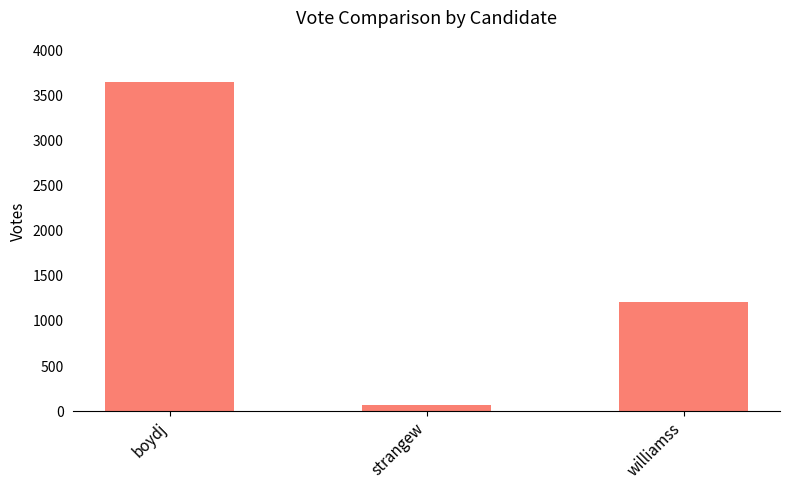

How many values are below 1212?

1